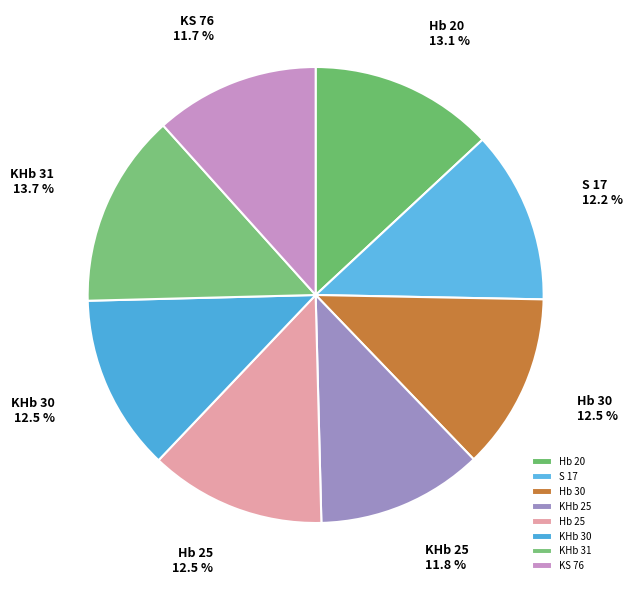

Which slice is the largest?

KHb 31